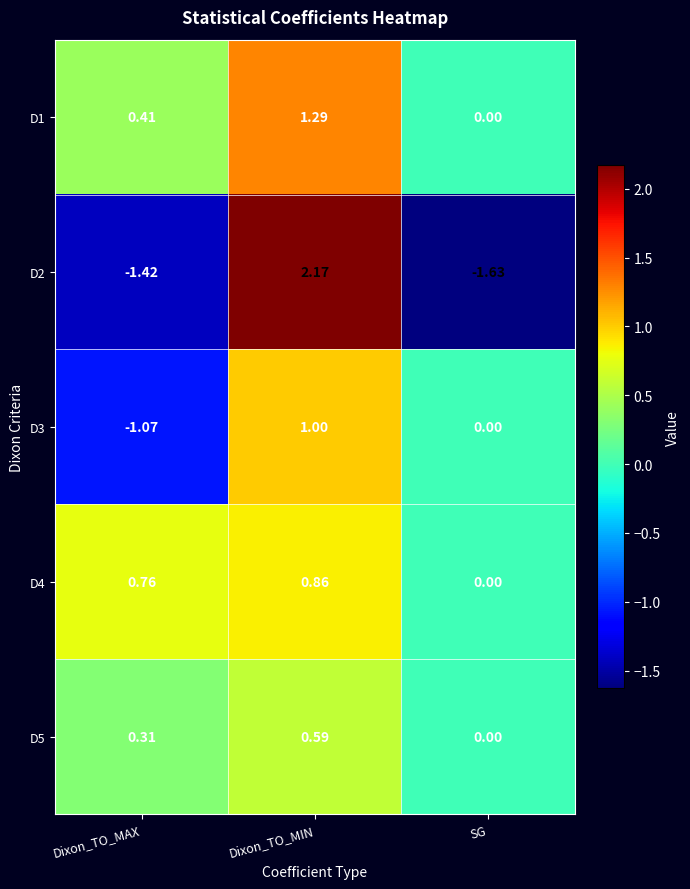

Which category has the highest value across all series?

Dixon_TO_MIN